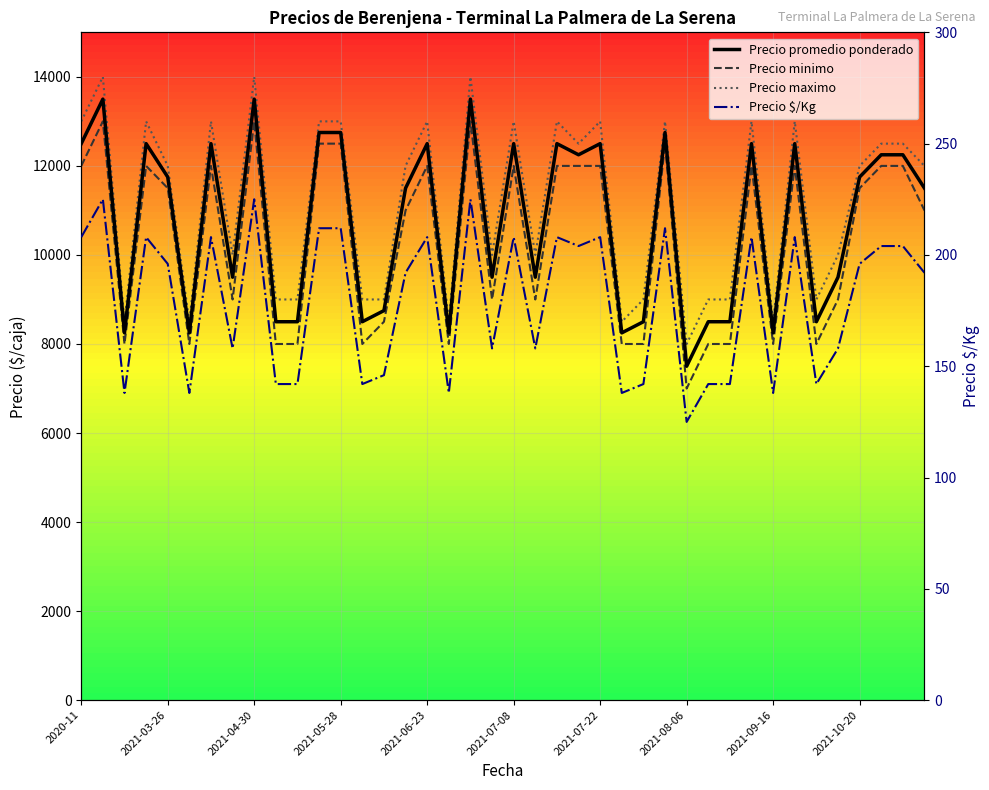

Reading left to right, list all the values displayed in this chart.

Precio promedio ponderado: 12500	13500	8250	12500	11750	8250	12500	9500	13500	8500	8500	12750	12750	8500	8750	11500	12500	8250	13500	9500	12500	9500	12500	12250	12500	8250	8500	12750	7500	8500	8500	12500	8250	12500	8500	9500	11750	12250	12250	11500
Precio minimo: 12000	13000	8000	12000	11500	8000	12000	9000	13000	8000	8000	12500	12500	8000	8500	11000	12000	8000	13000	9000	12000	9000	12000	12000	12000	8000	8000	12500	7000	8000	8000	12000	8000	12000	8000	9000	11500	12000	12000	11000
Precio maximo: 13000	14000	8500	13000	12000	8500	13000	10000	14000	9000	9000	13000	13000	9000	9000	12000	13000	8500	14000	10000	13000	10000	13000	12500	13000	8500	9000	13000	8000	9000	9000	13000	8500	13000	9000	10000	12000	12500	12500	12000
Precio $/Kg: 208	225	138	208	196	138	208	158	225	142	142	212	212	142	146	192	208	138	225	158	208	158	208	204	208	138	142	212	125	142	142	208	138	208	142	158	196	204	204	192